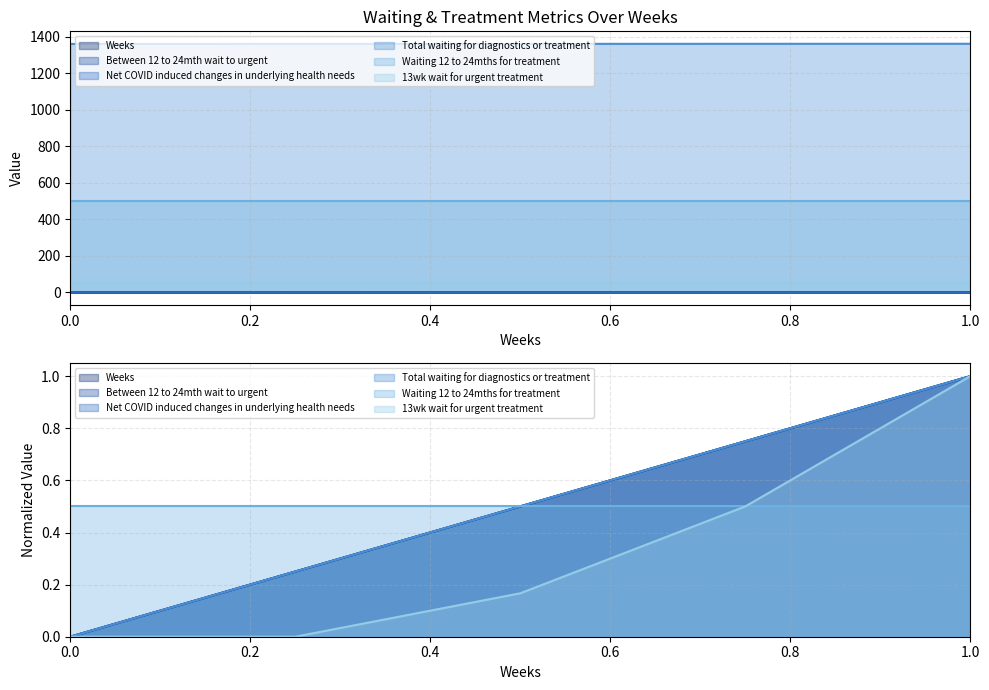

At 0.75, list the series in order from largest to smallest.

Total waiting for diagnostics or treatment, 13wk wait for urgent treatment, Weeks, Between 12 to 24mth wait to urgent, Net COVID induced changes in underlying health needs